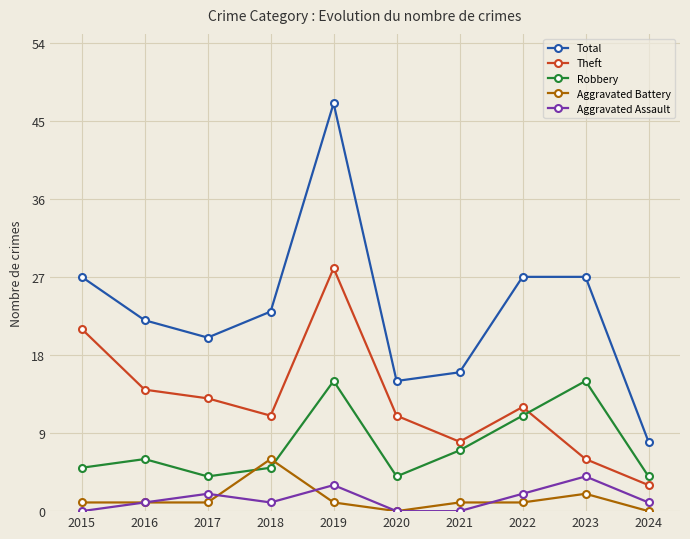

Which series has the largest total across all categories?

Total